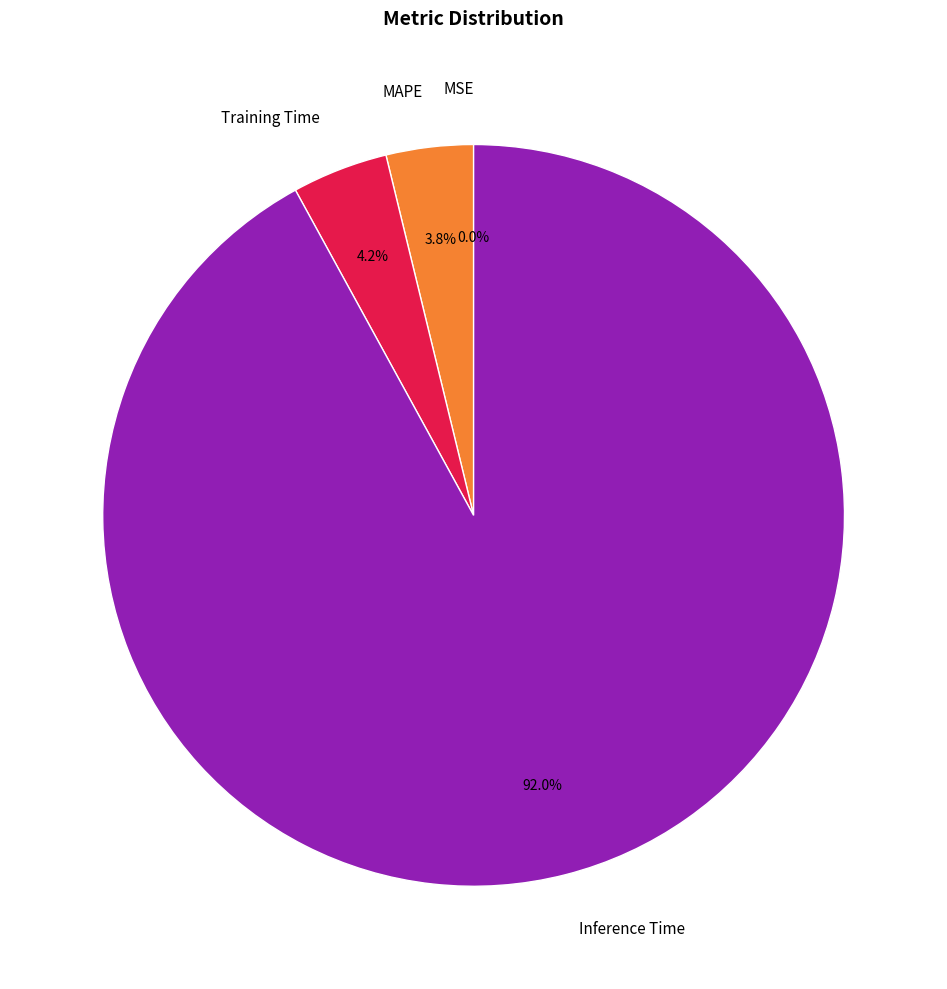

What portion of the pie excludes Inference Time?

8.0%